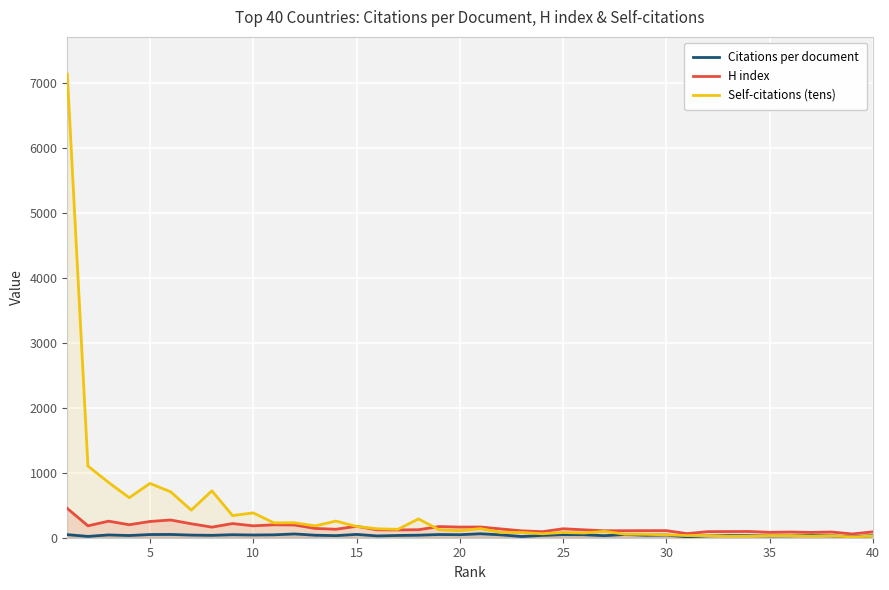

True or false: H index and Citations per document intersect in this chart.

False